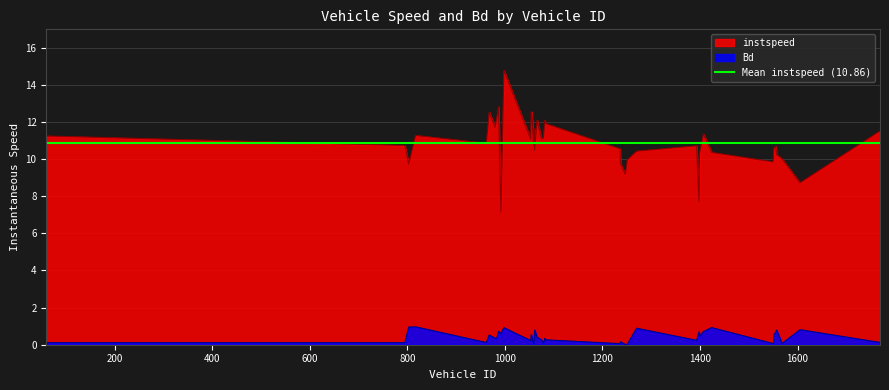

The value of Bd at 1247.0 is 0.0. True or false?

False